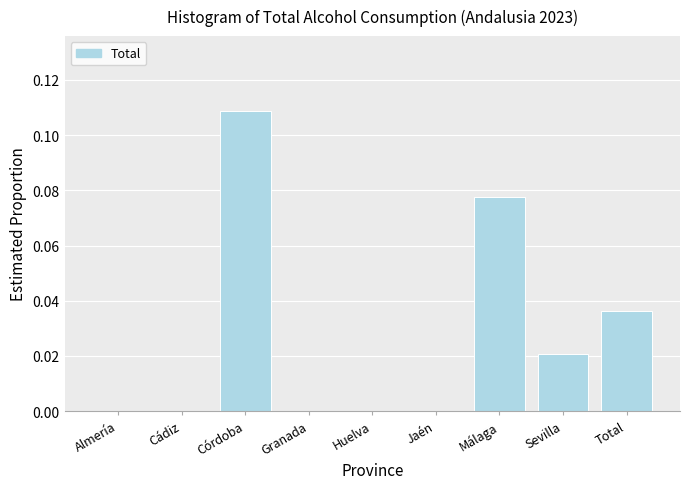

Between Córdoba and Jaén, which is larger?

Córdoba